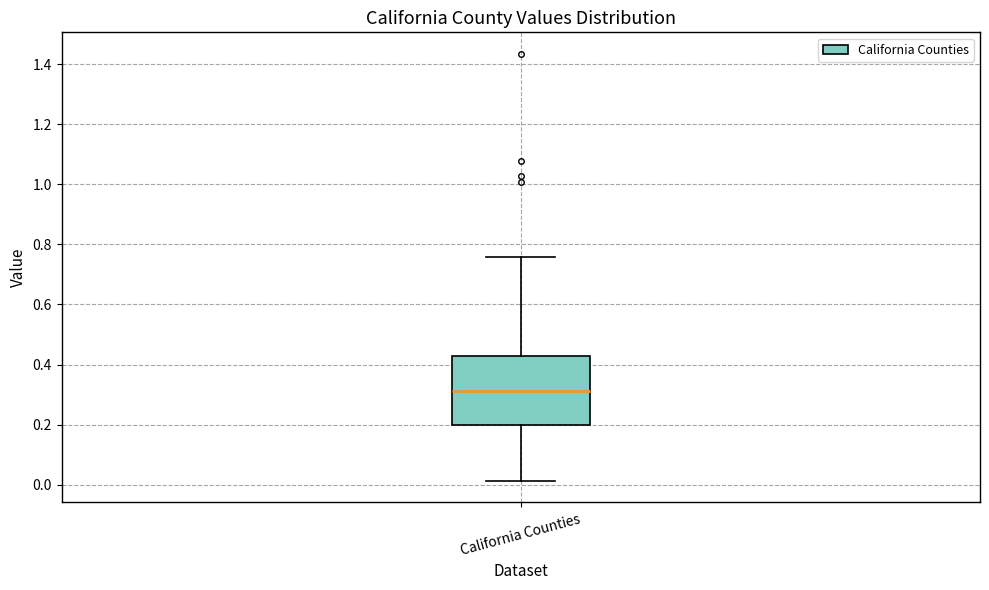

Transcribe this box plot: give where the median line is, the range the box spans, and where the two whiskers end, as read against the y-axis. The values are not printed on the chart, so give them approximately, as read against the axis.

median 0.32, box 0.20 to 0.42, whiskers 0.02 to 0.76